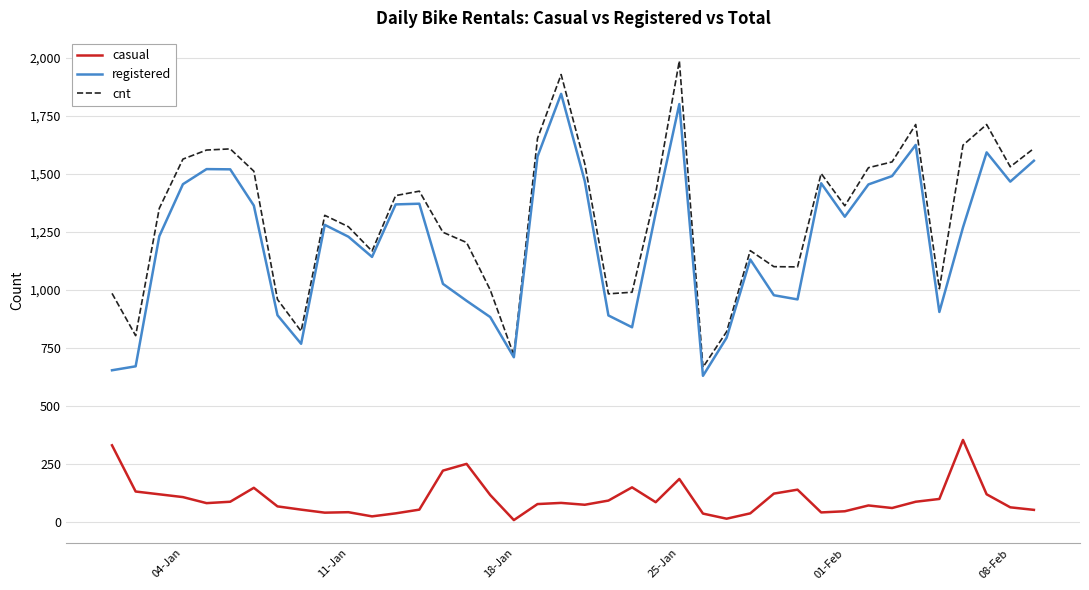

True or false: registered and casual intersect in this chart.

False